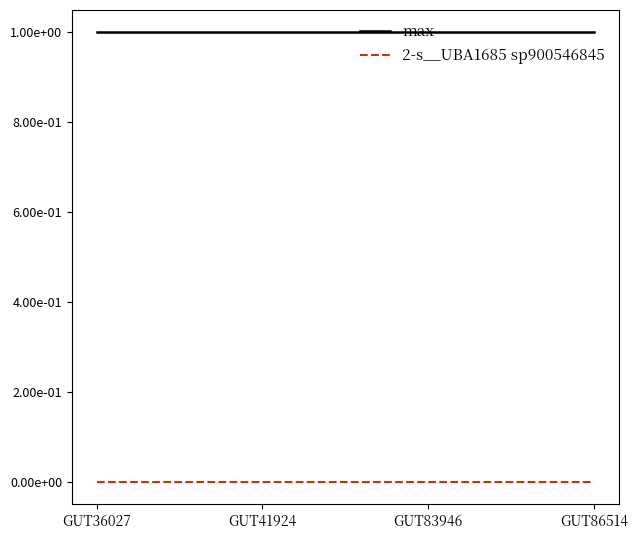

Reading left to right, what are all the values shown in this chart?

max: GUT36027=1.0	GUT41924=1.0	GUT83946=1.0	GUT86514=1.0
2-s__UBA1685 sp900546845: GUT36027=0.0	GUT41924=0.0	GUT83946=0.0	GUT86514=0.0